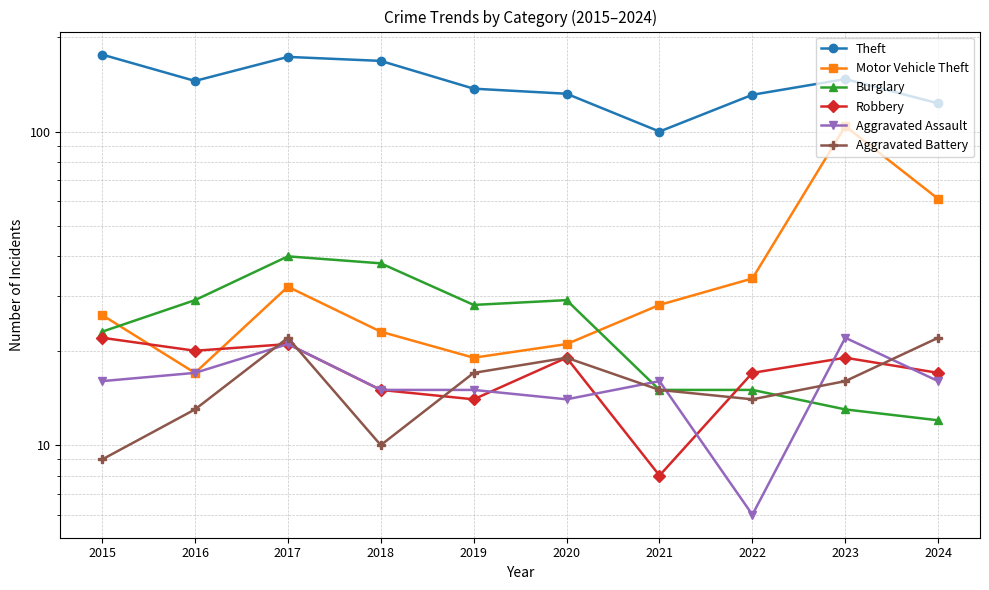

How many values in the Burglary series are below 28?

5